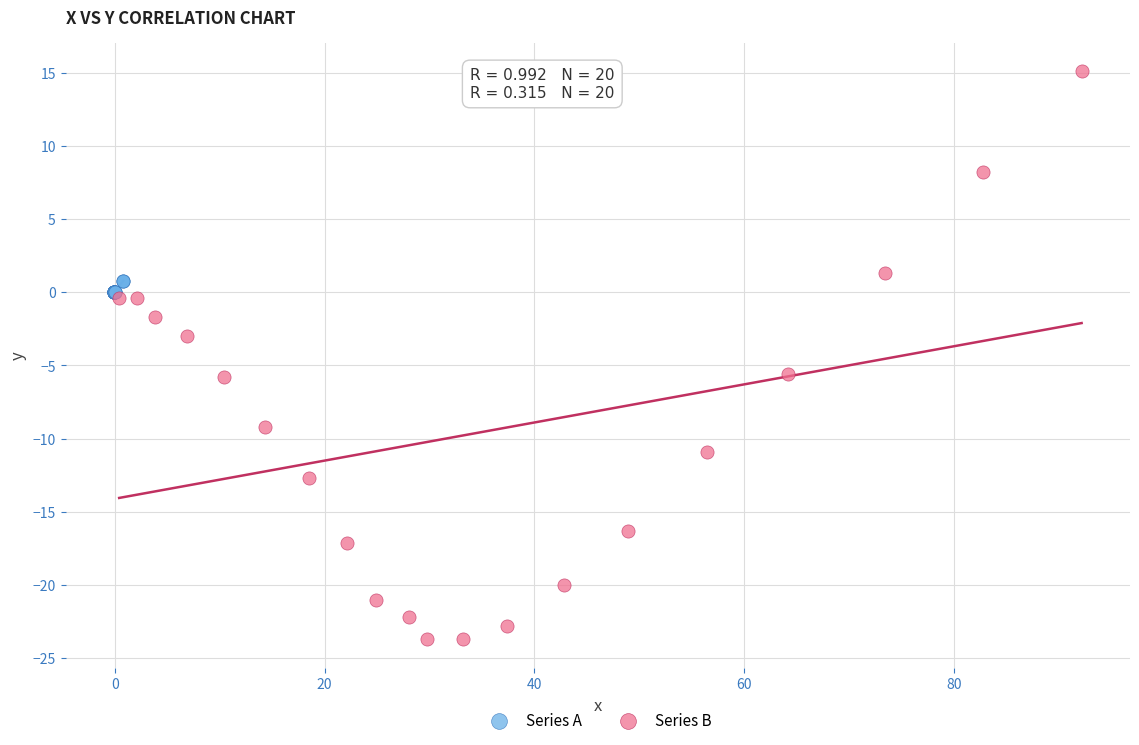

Which series has the widest spread of Y values?

Series B